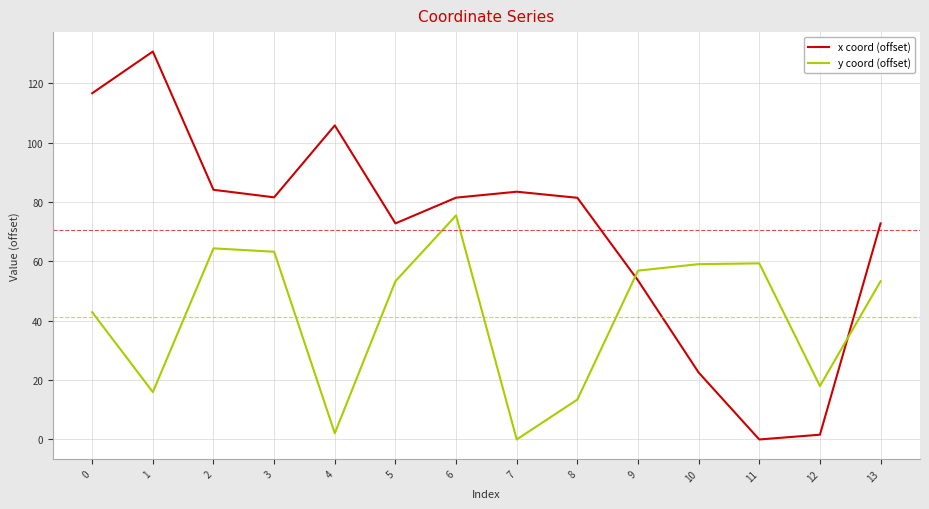

What is the sum of the y coord (offset) values at 8 and 0?

56.4